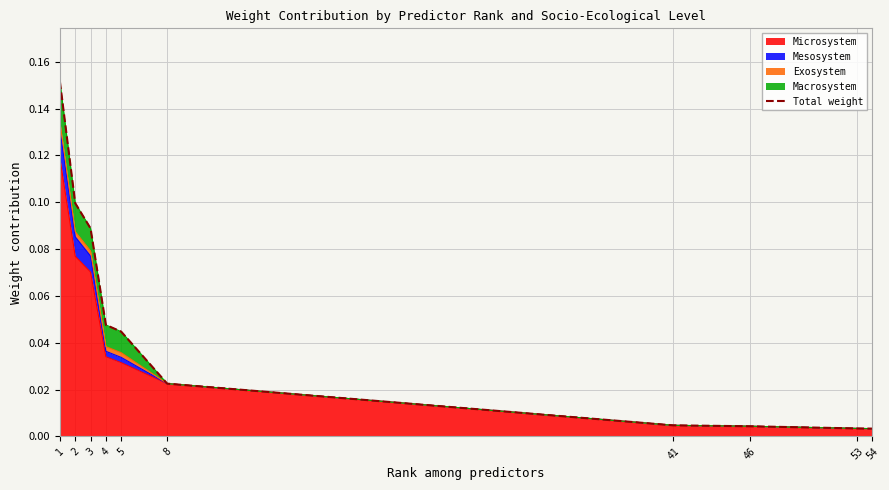

Which label corresponds to the largest value in the chart?

1